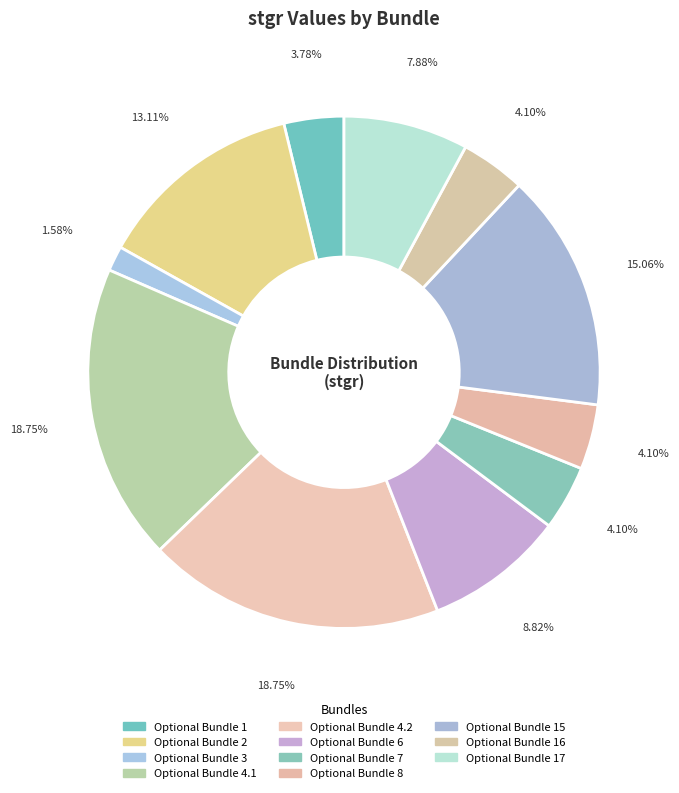

Which category has the smallest portion of the pie?

Optional Bundle 3